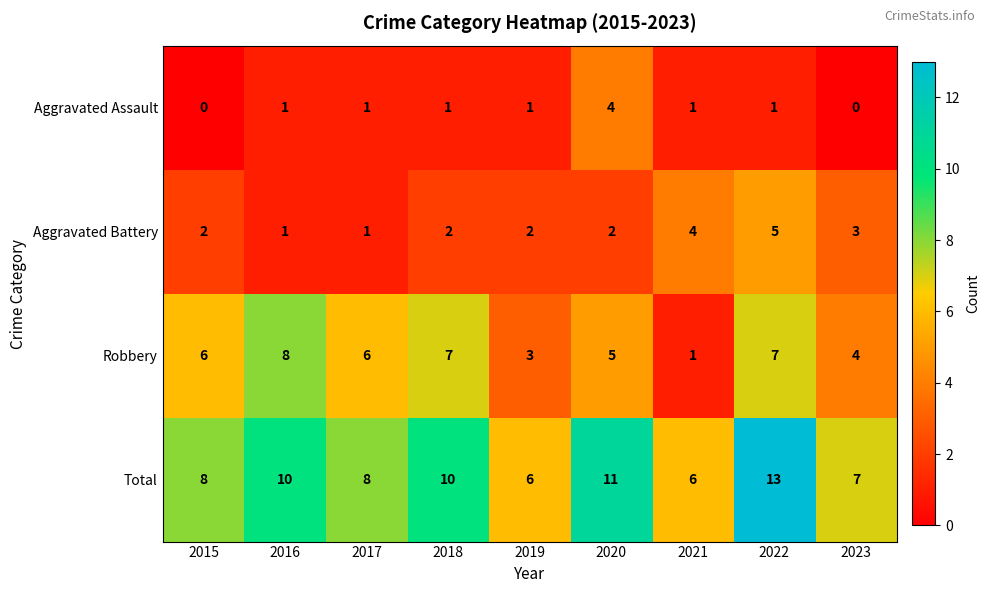

Which category has the highest value in the Aggravated Assault series?

2020